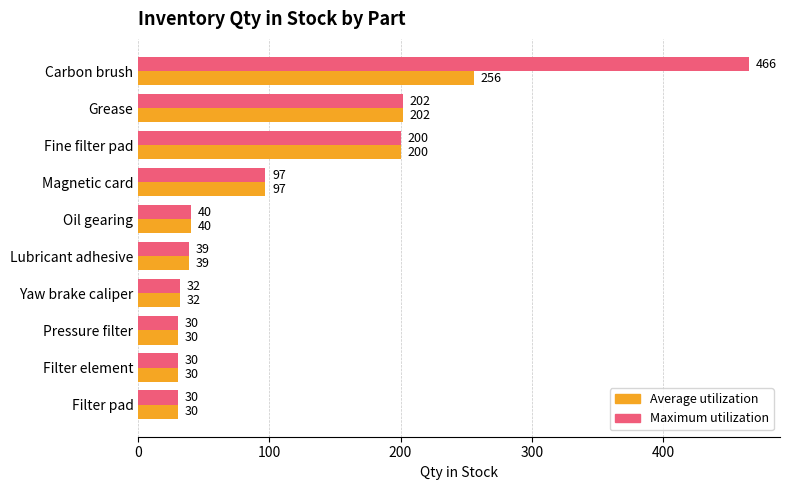

What is the sum of all Maximum utilization values?

1166